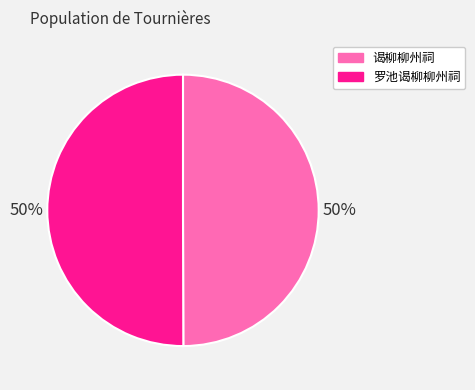

Count the number of slices in the pie.

2